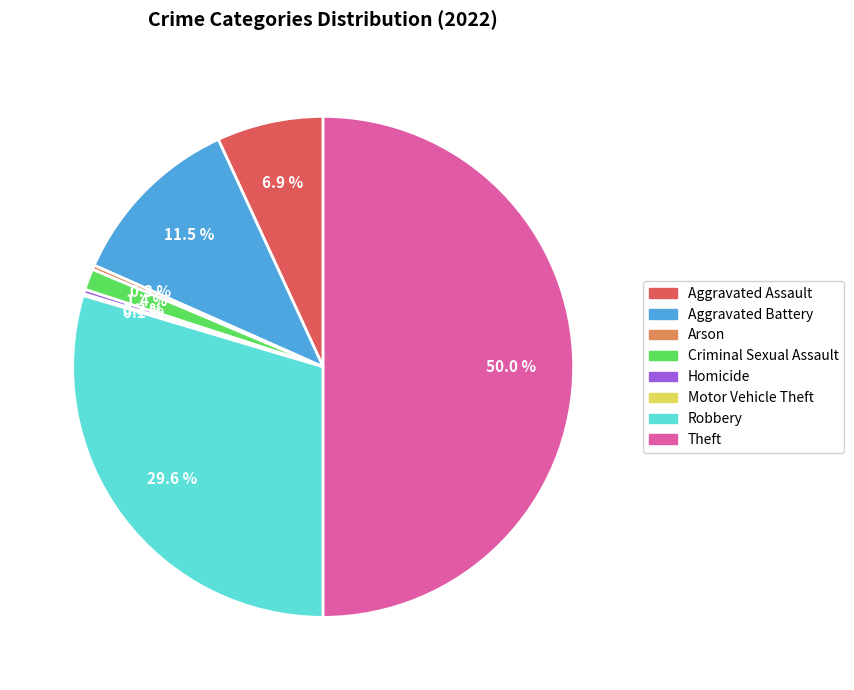

Combined, what portion of the pie is Robbery and Arson?

29.9%